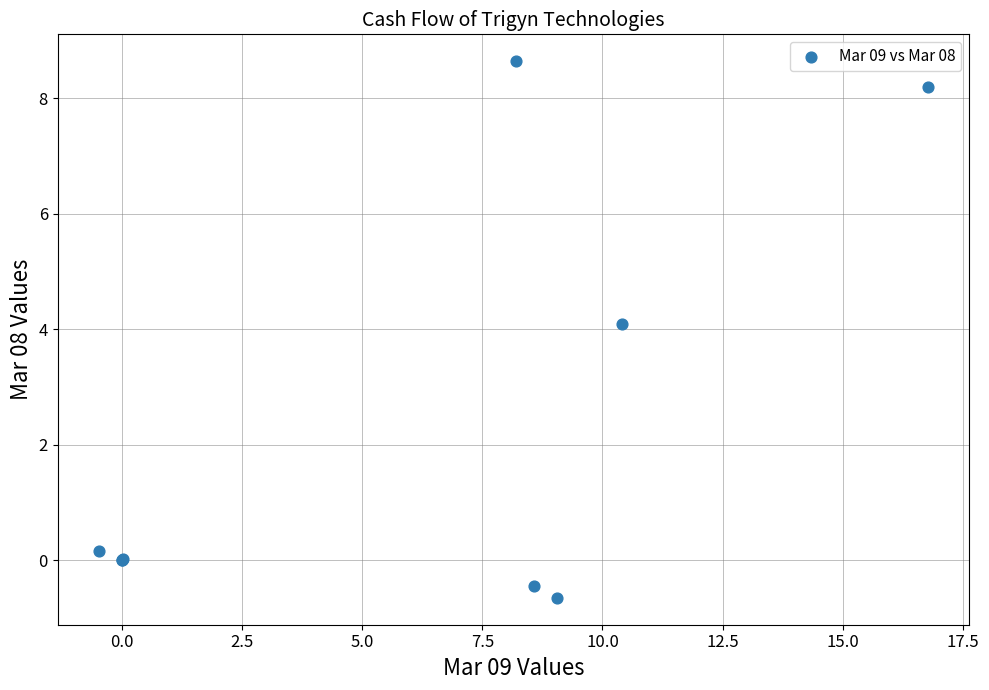

What Y value in the scatter plot is closest to 3?

4.1